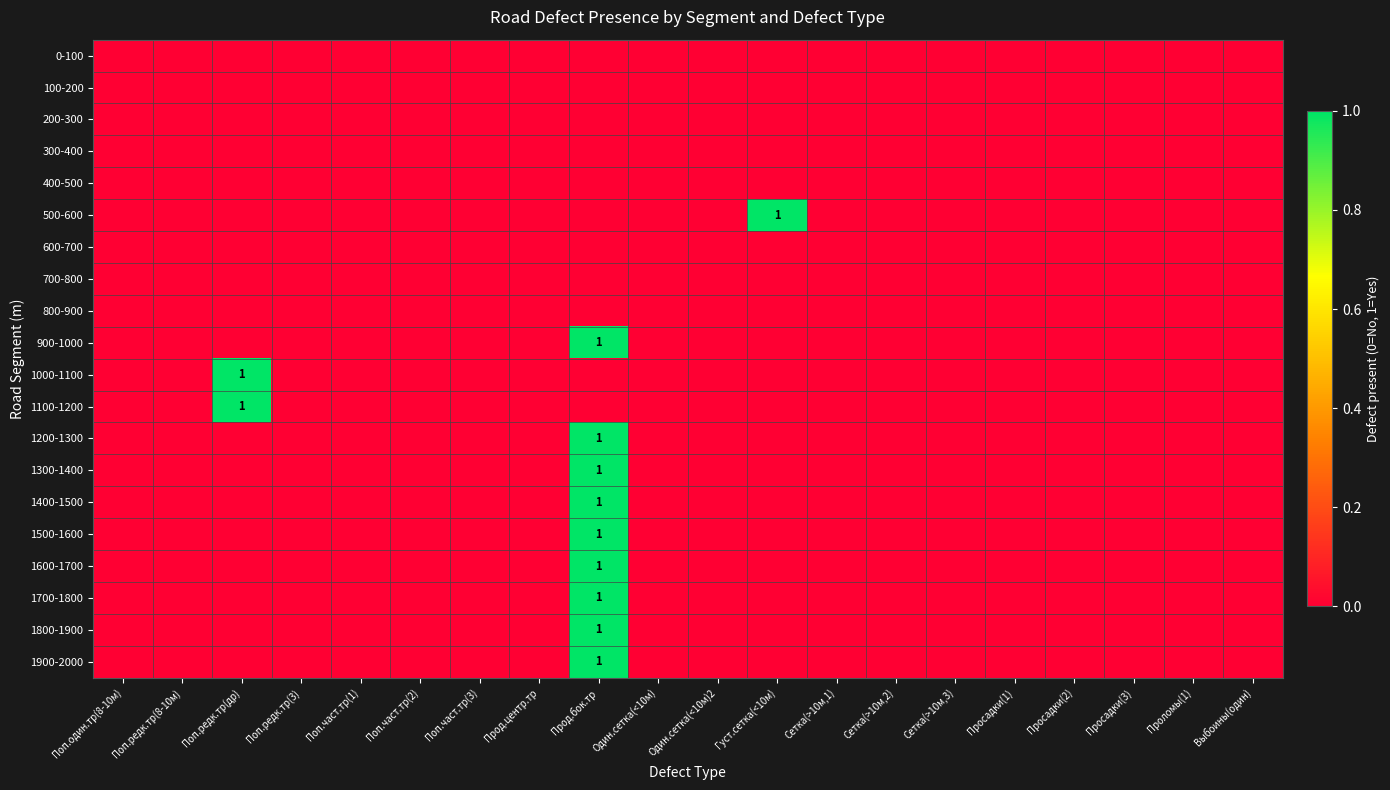

At how many categories does at least one series exceed 0?

3